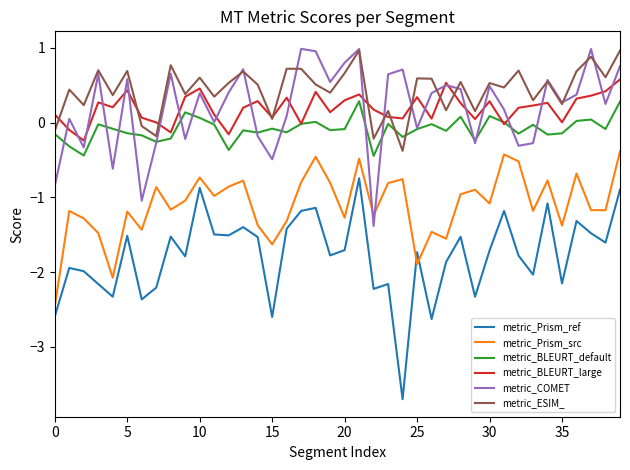

What is the minimum value for metric_ESIM_?

-0.4